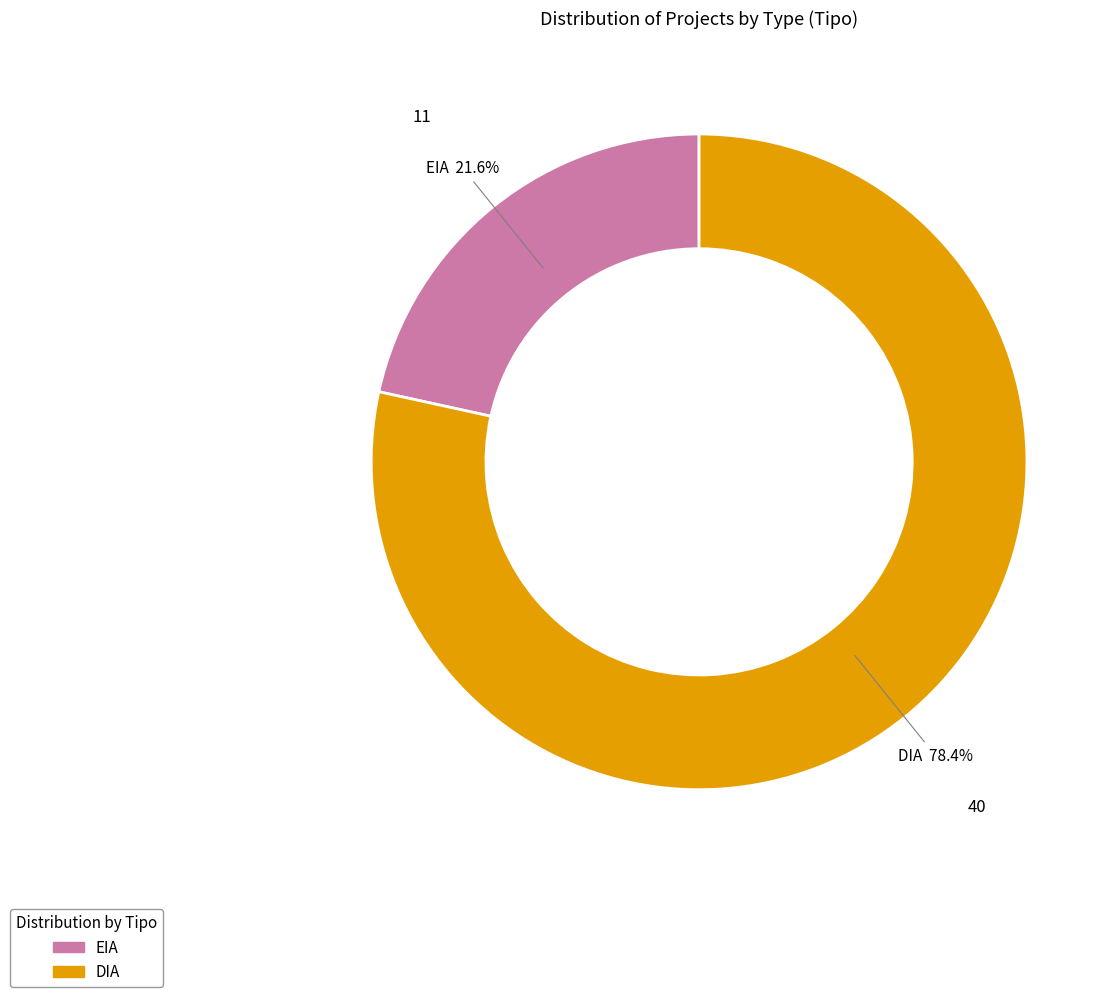

True or false: EIA accounts for 30% of the total.

False